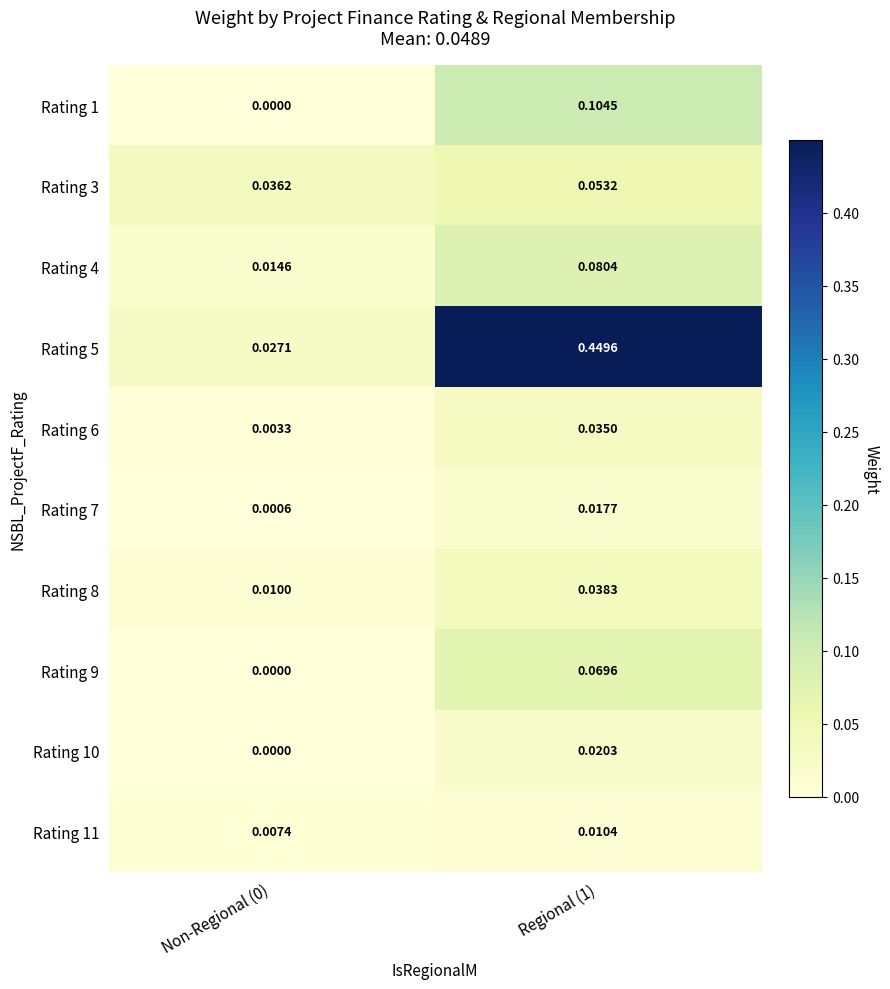

How many series are shown in this chart?

10